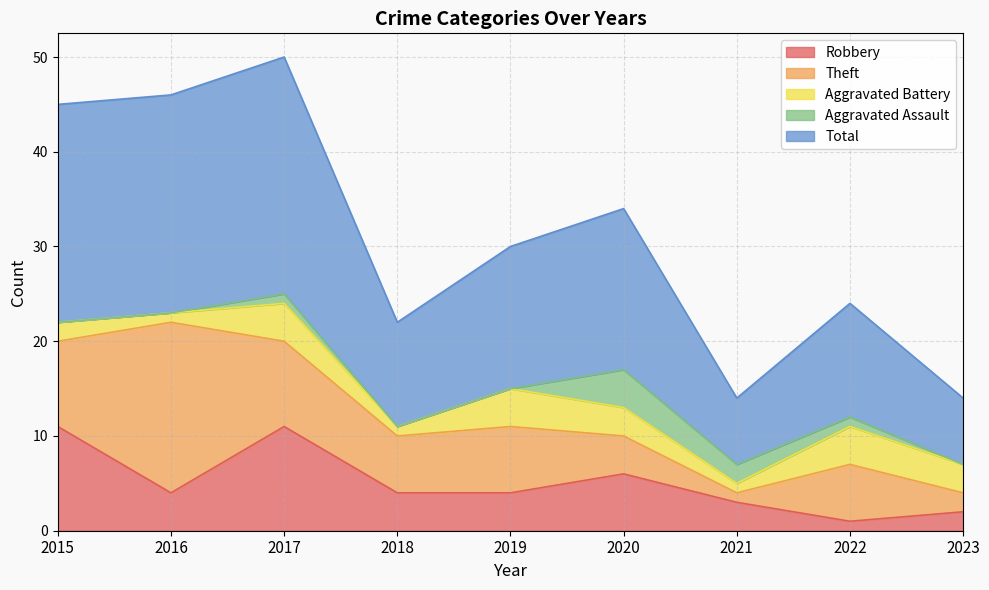

At which label does Theft reach its peak?

2016